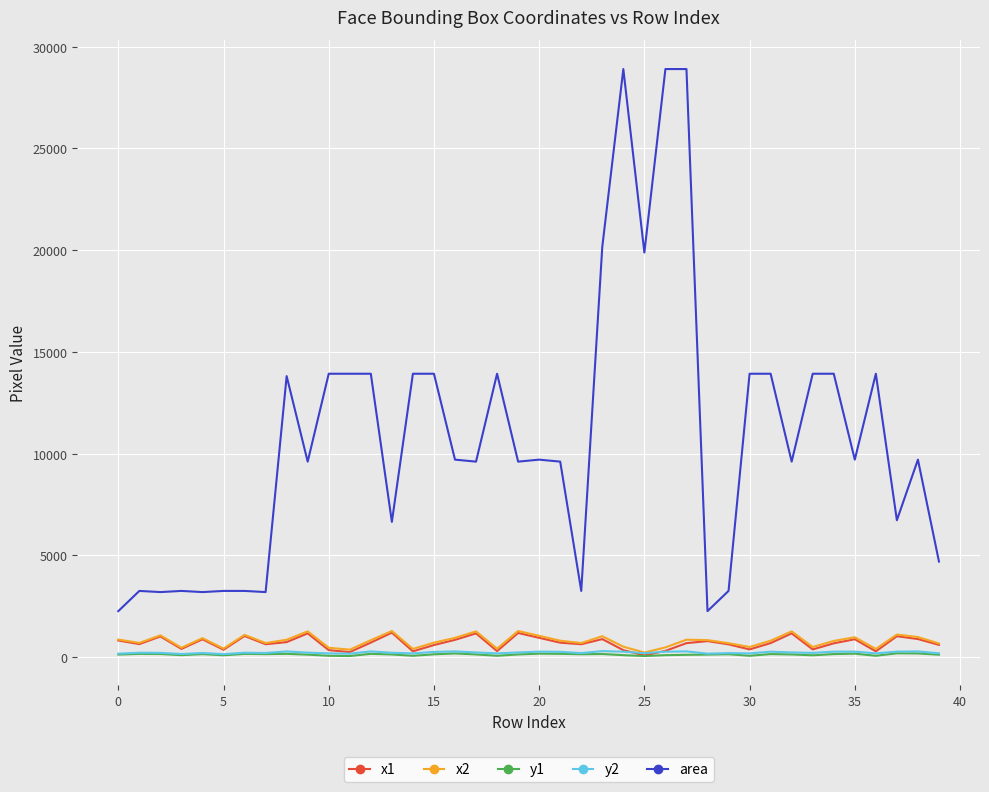

Which series has the largest range (max minus min)?

area